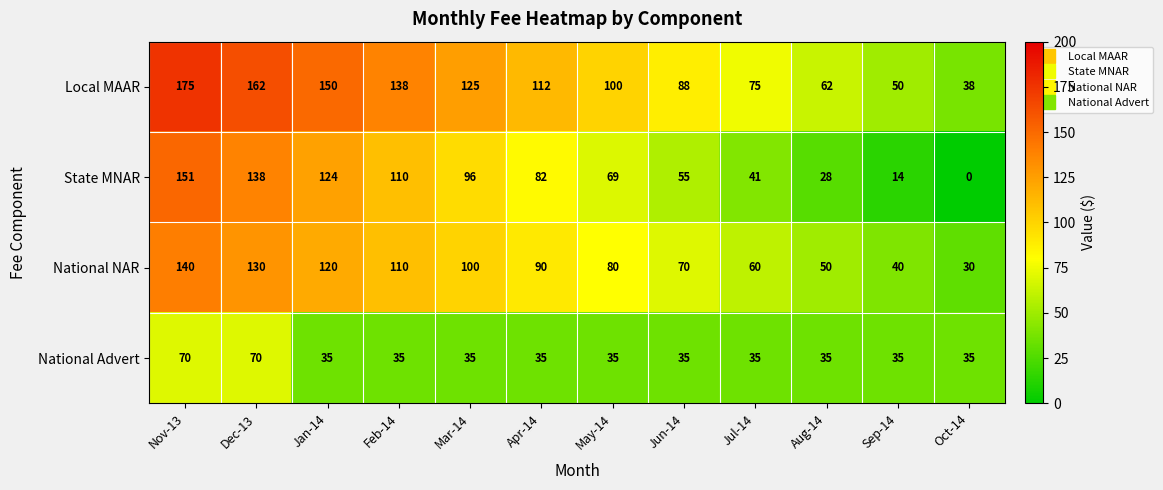

Count the number of data series in this chart.

4